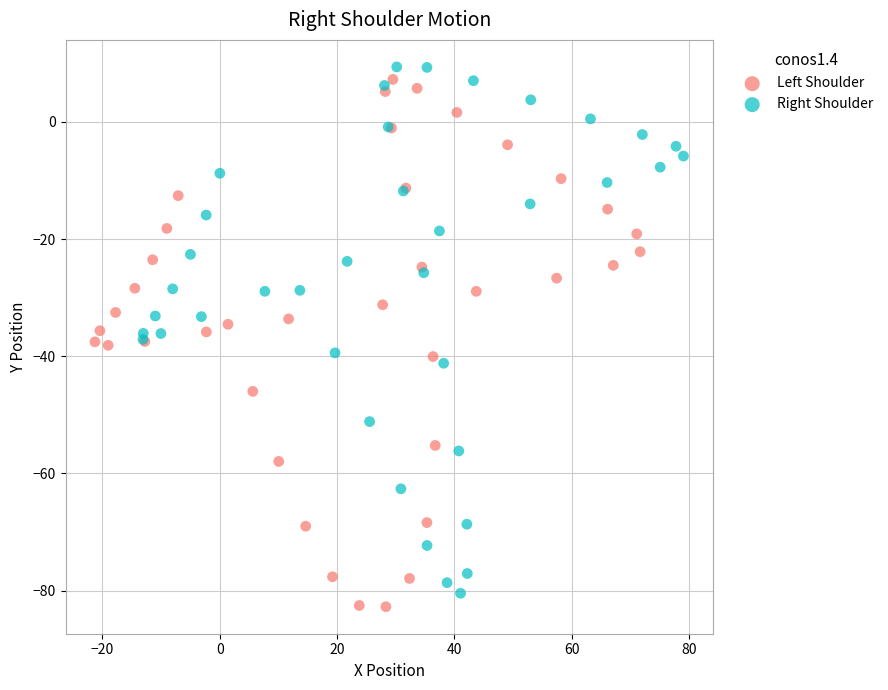

What are all the series names shown in the legend?

Left Shoulder, Right Shoulder